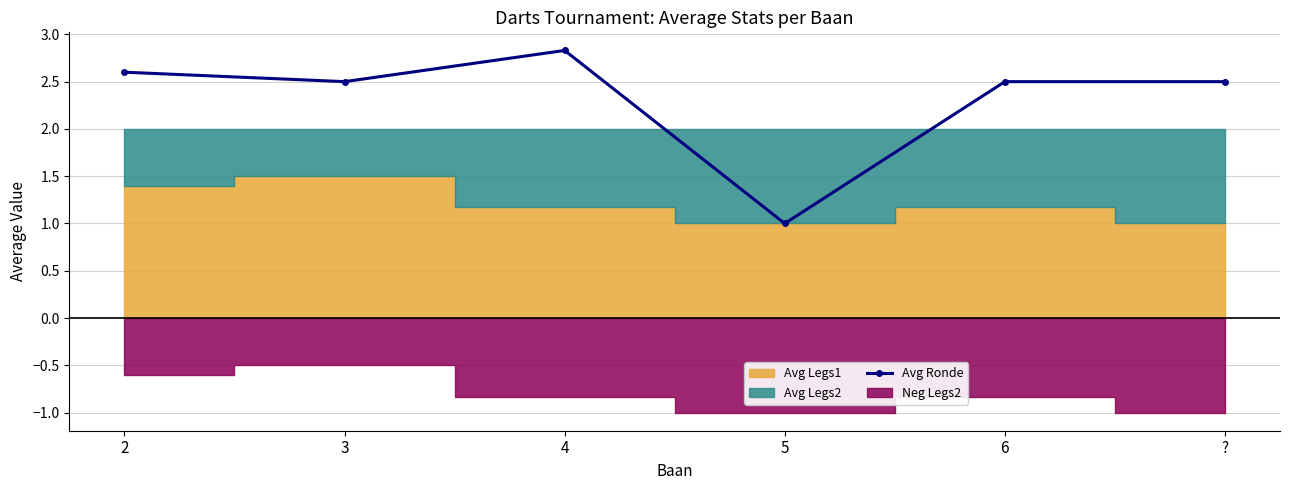

At which category does Avg Ronde reach its first local valley?

3